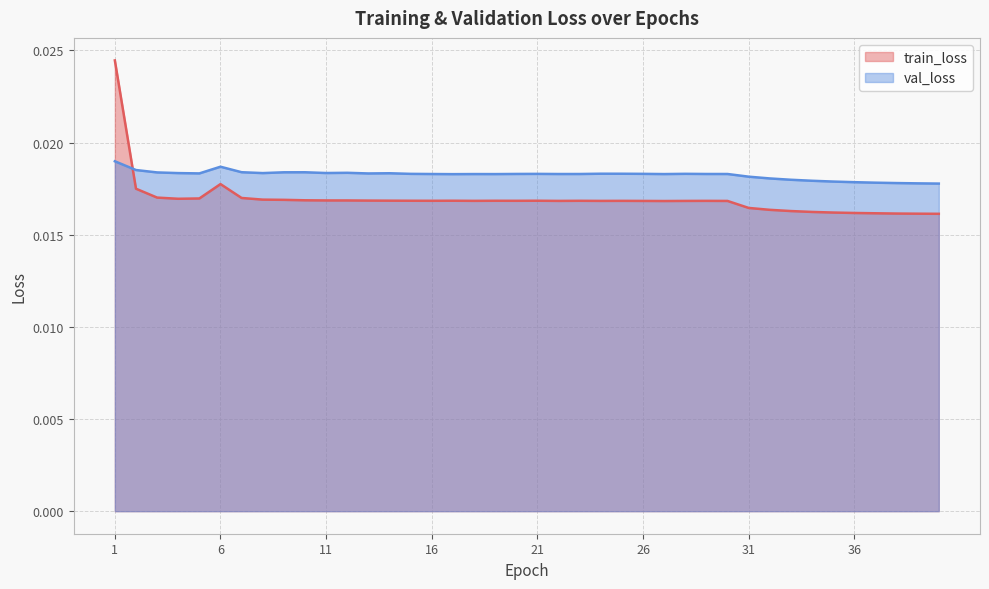

Which series has the widest spread of values?

train_loss